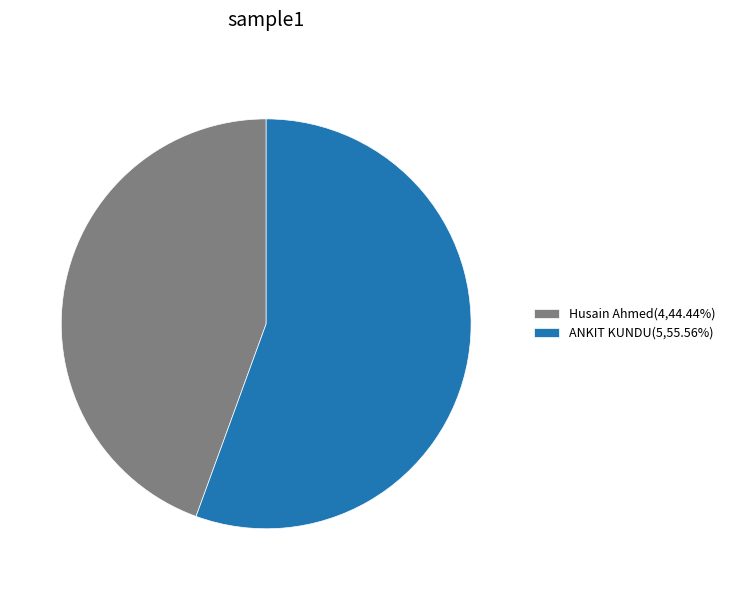

The Husain Ahmed slice represents 54% of the pie. True or false?

False